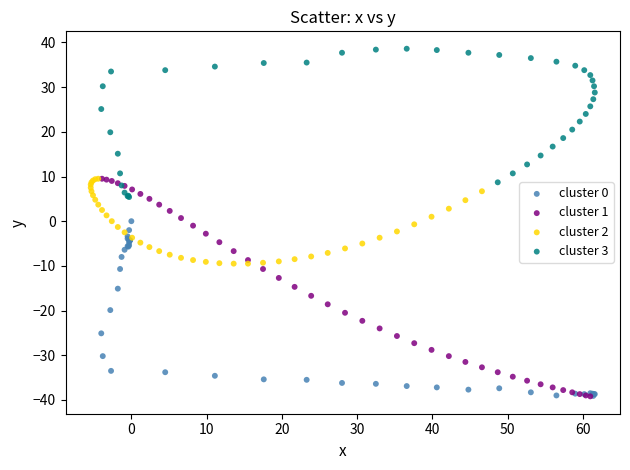

What are all the series names shown in the legend?

cluster 0, cluster 1, cluster 2, cluster 3